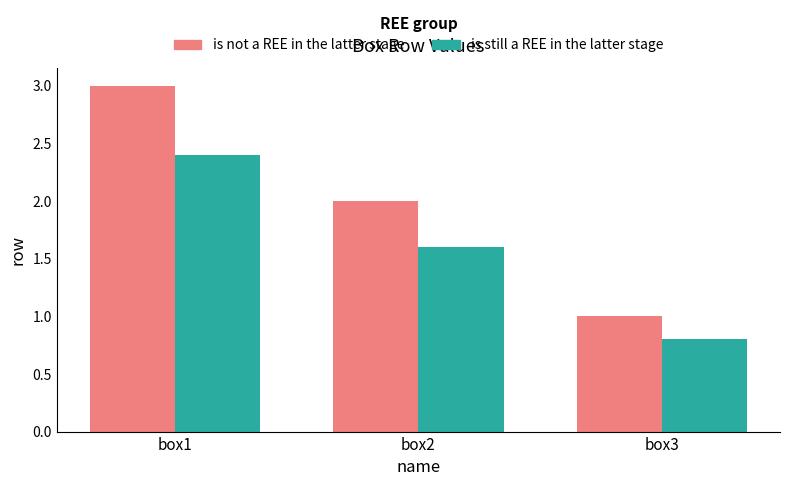

Reading right to left, list all the values displayed in this chart.

is not a REE in the latter stage: box3=1.0	box2=2.0	box1=3.0
is still a REE in the latter stage: box3=0.8	box2=1.6	box1=2.4